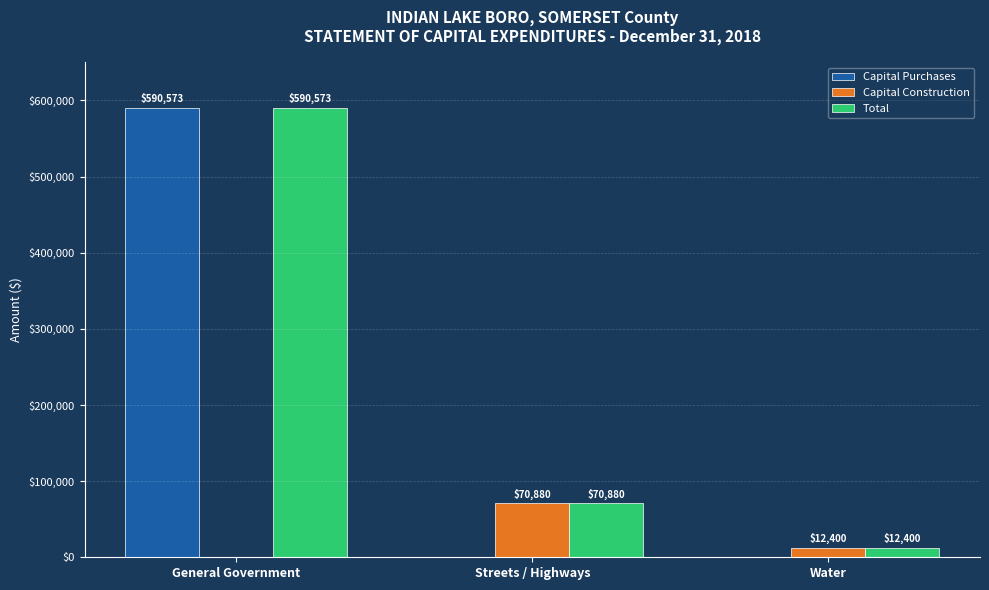

How many Total values are between 12400 and 590573?

3